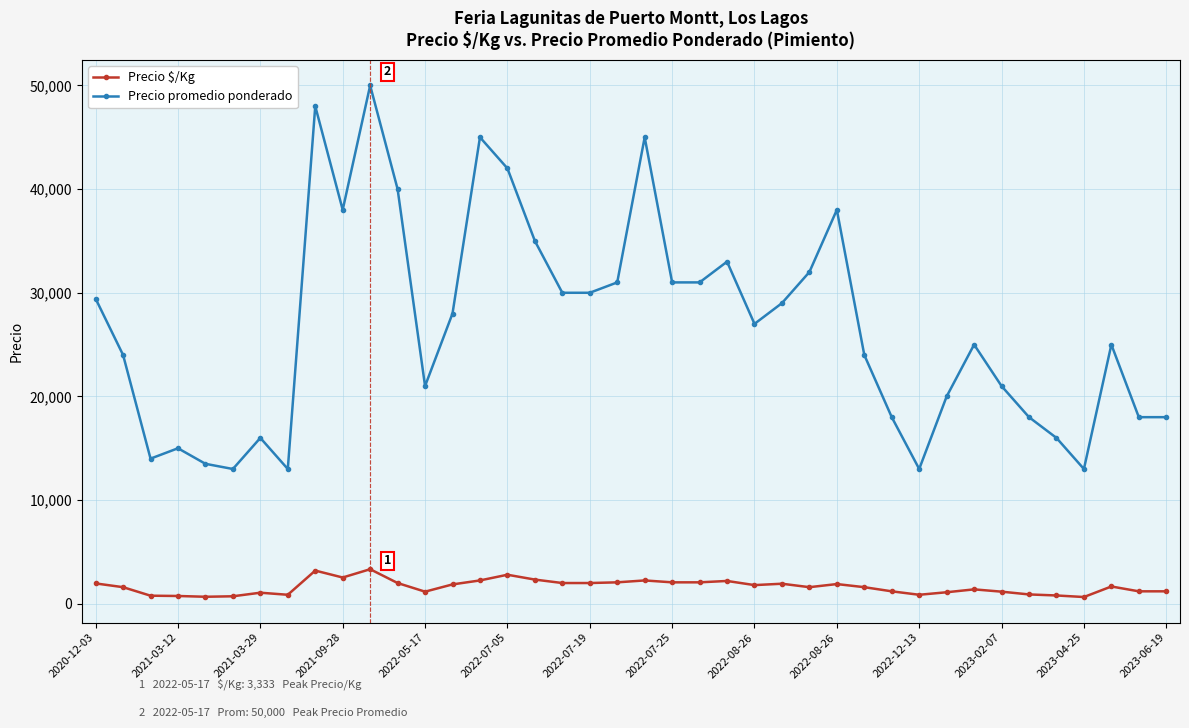

Which series has the widest spread of values?

Precio promedio ponderado